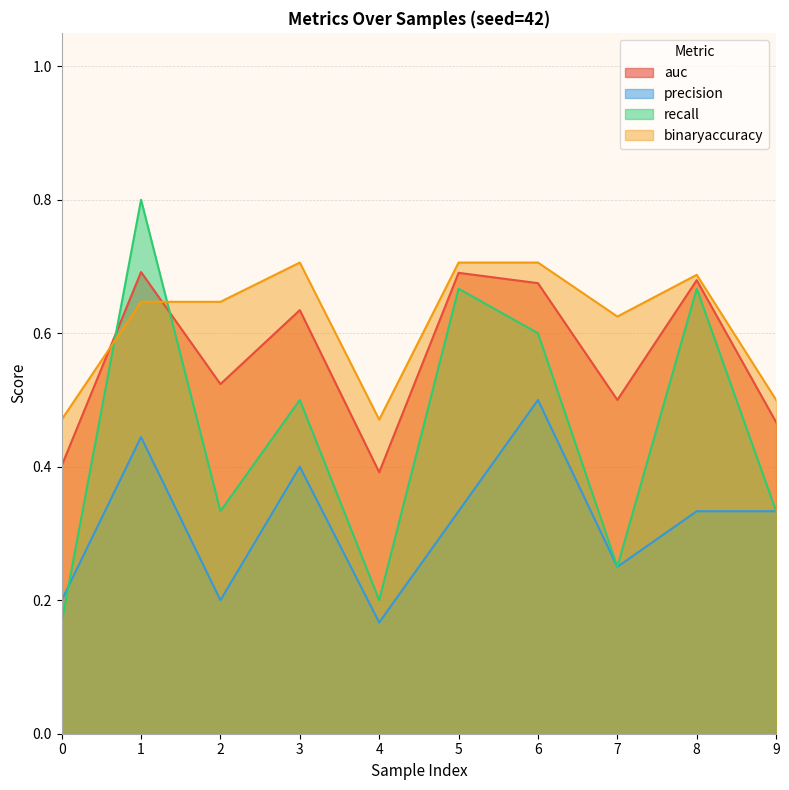

The value of binaryaccuracy at 8 is 0.7. True or false?

True